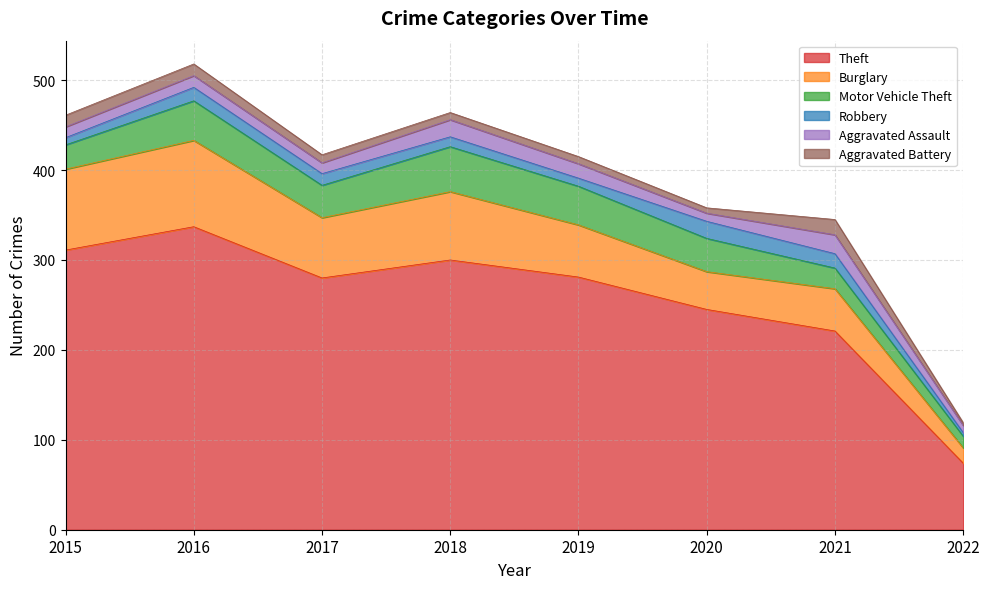

Does the chart have visible grid lines?

Yes